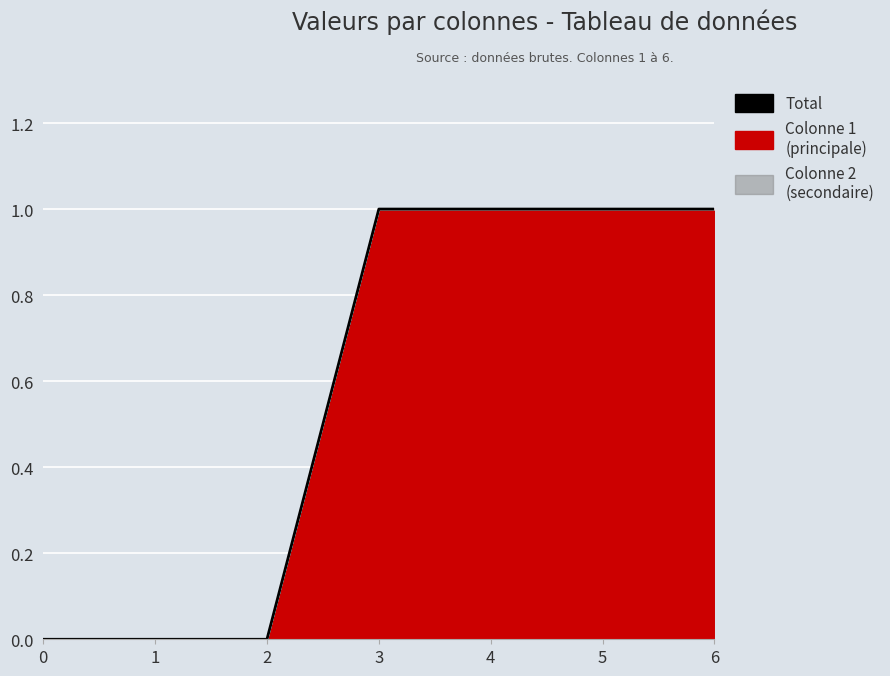

How many lines are shown in the chart?

1